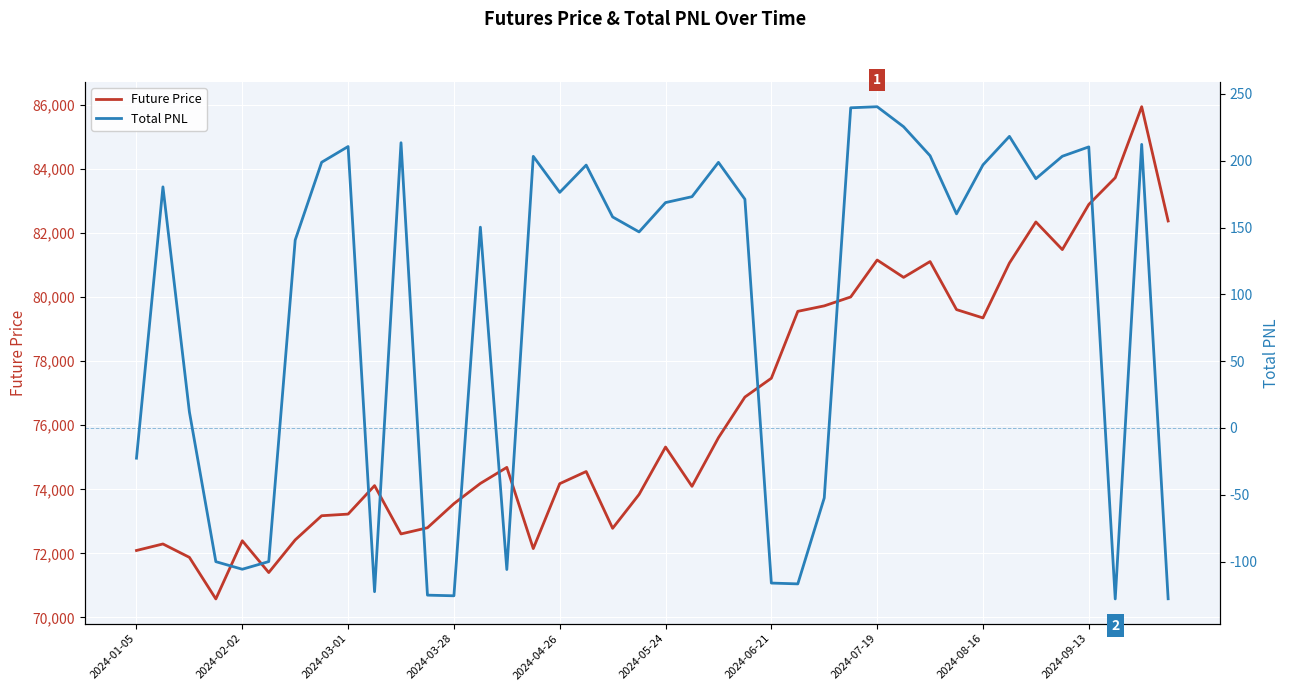

True or false: Future Price has a value of 74684.3 at 14.

True